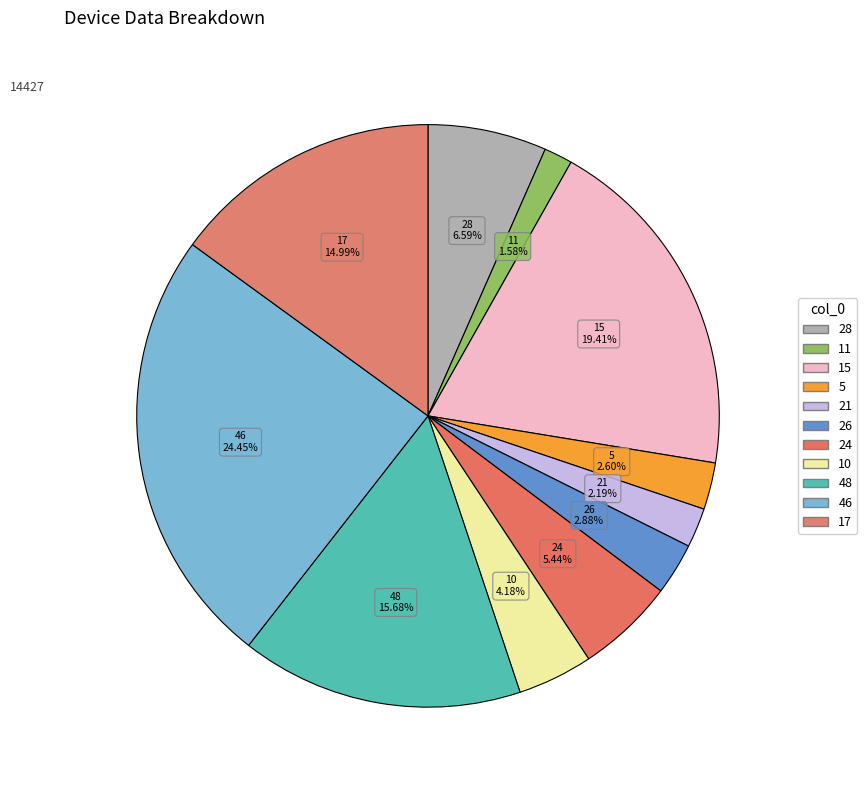

How many slices are in this pie chart?

11